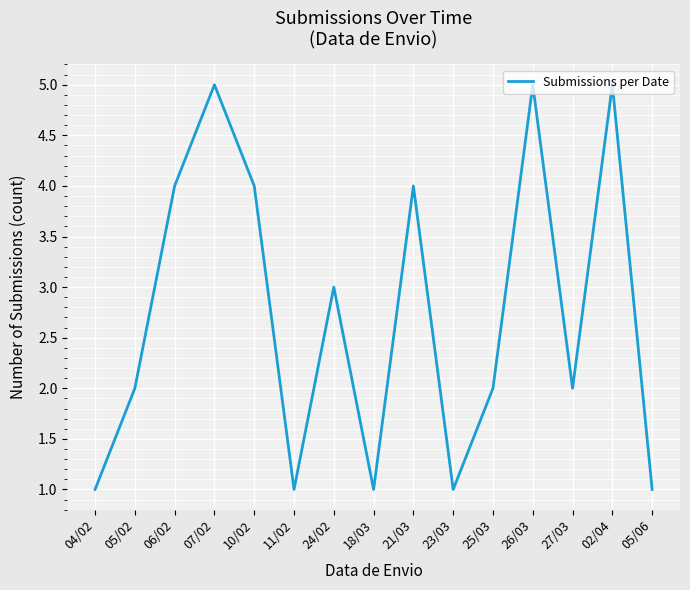

At which category does the data reach its first local peak?

07/02